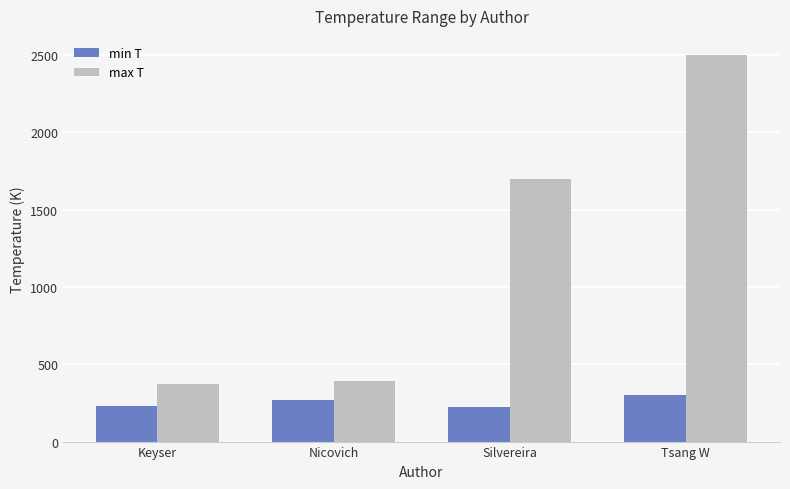

What is the minimum value for min T?

226